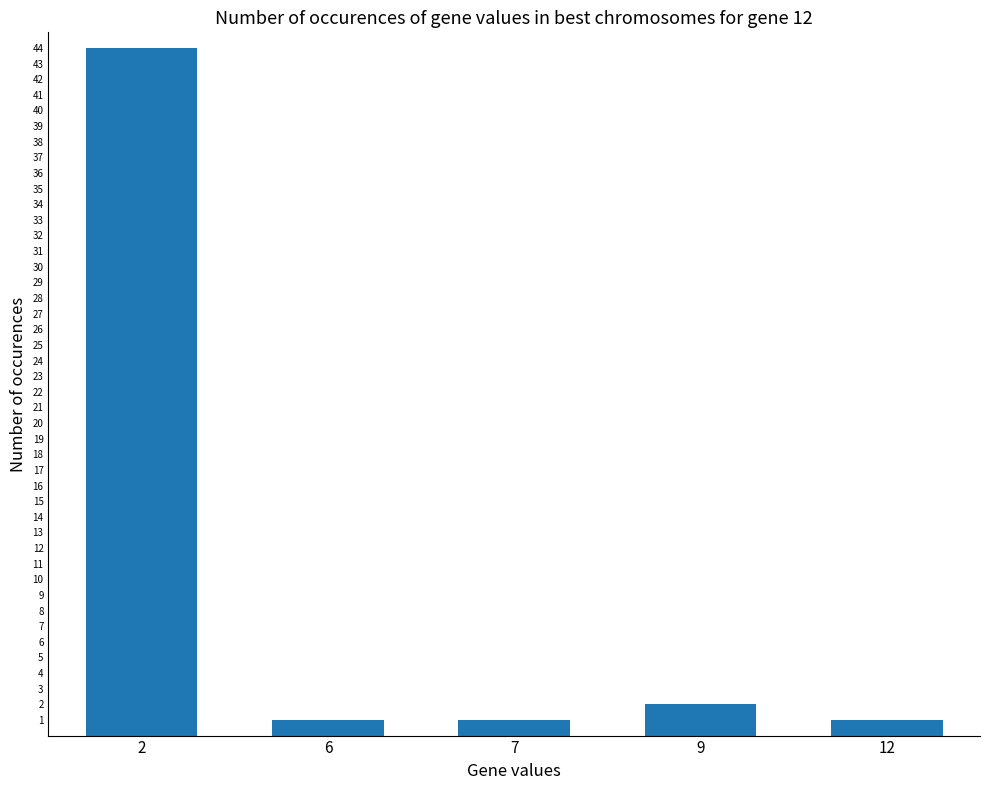

How many bars are there in total?

5